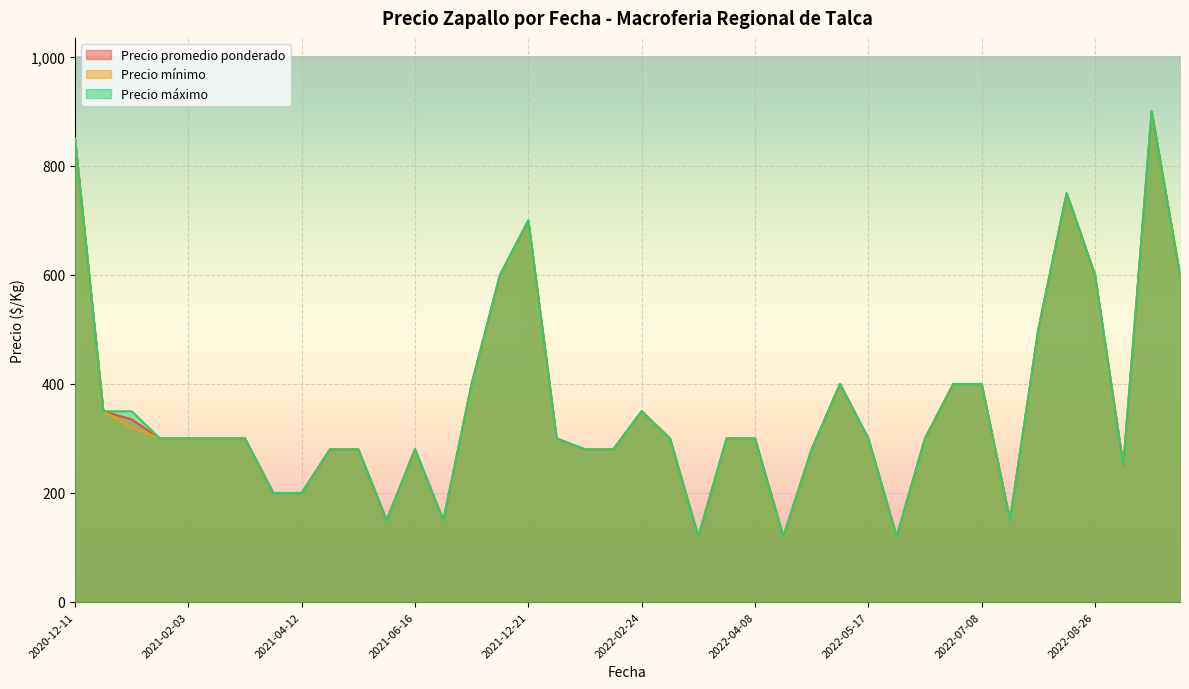

What is the minimum value for Precio mínimo?

120